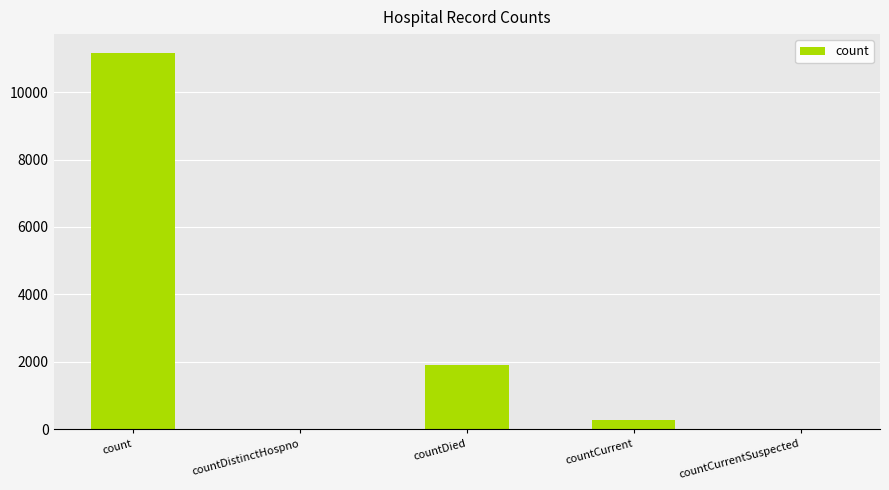

Which category has the highest value across all series?

count